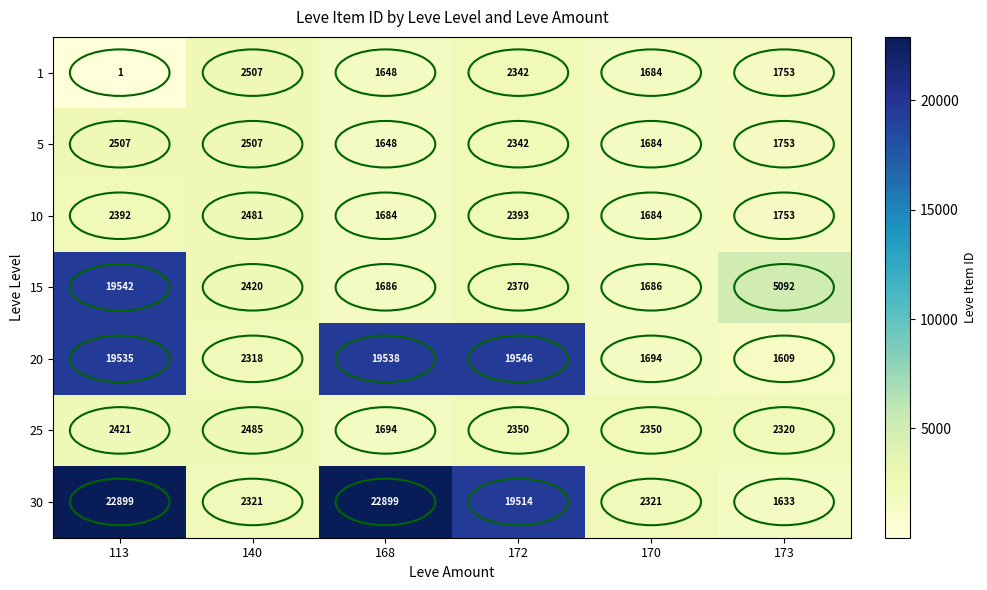

Which series has the largest total across all categories?

30